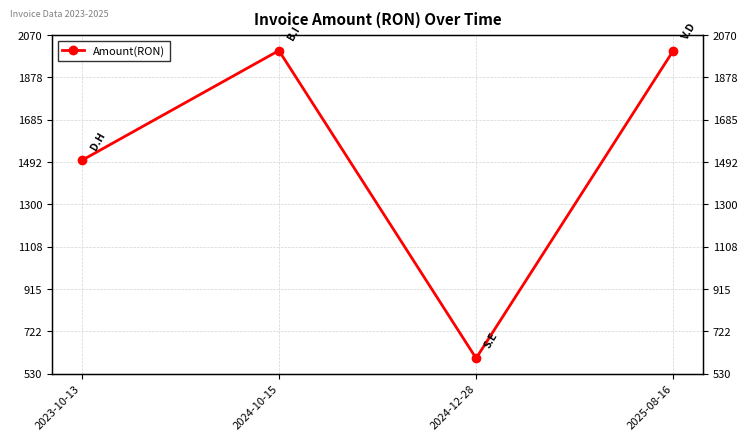

The chart shows a value of 3193 at 2024-10-15. True or false?

False